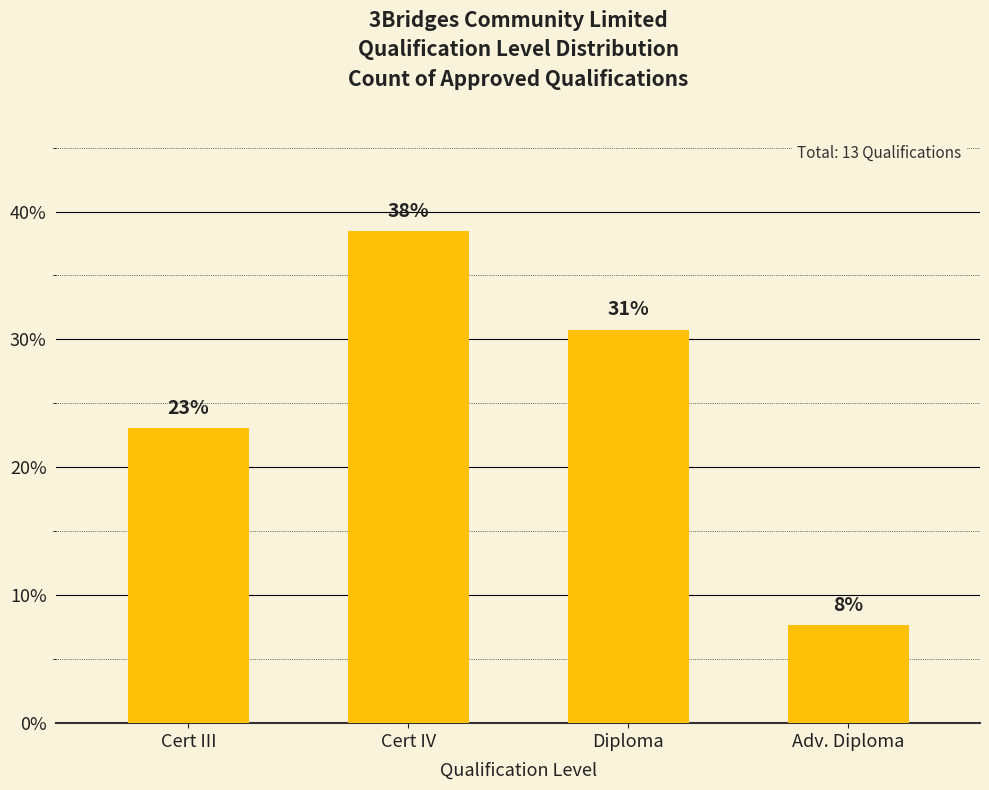

Does the chart contain any negative values?

No